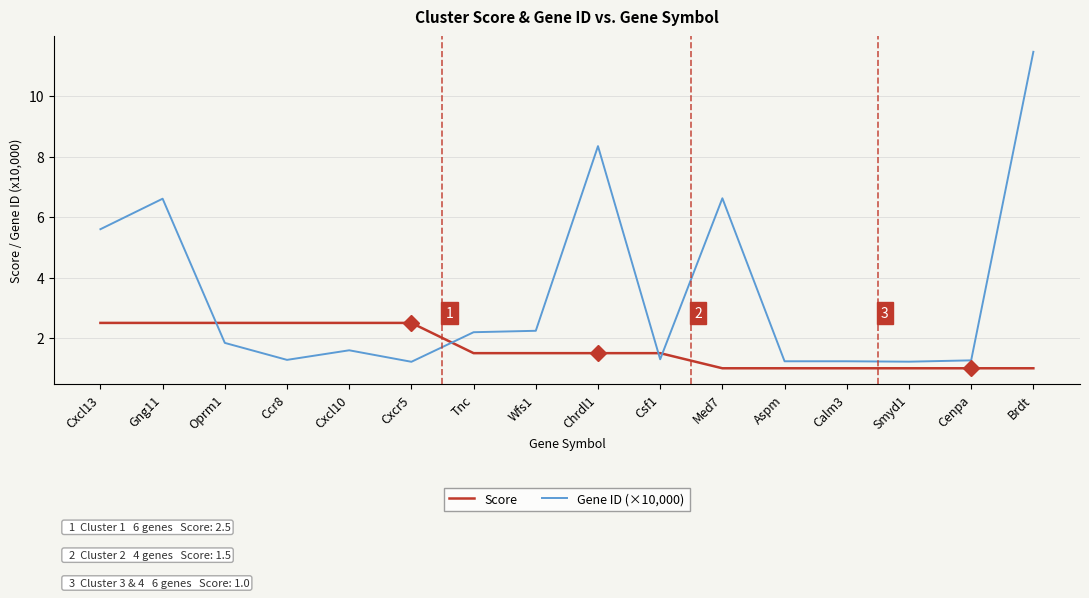

Which series has the largest range (max minus min)?

Gene ID (×10,000)